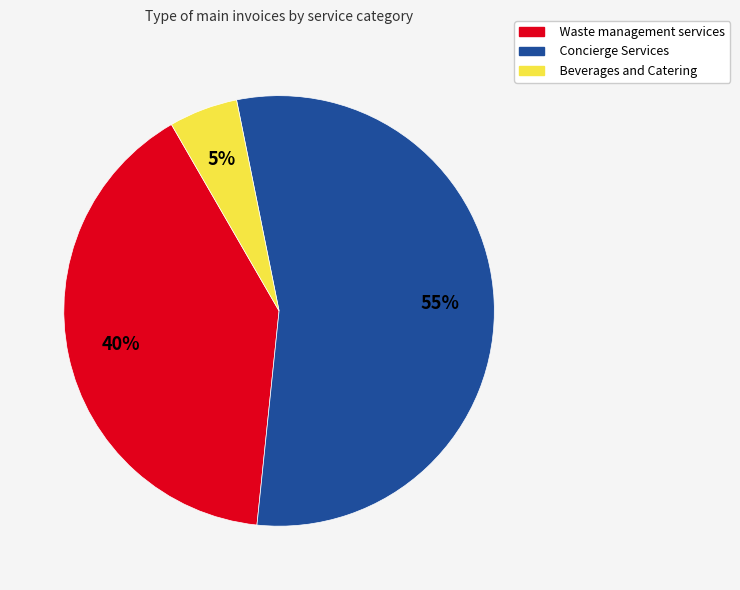

To the nearest percent, what percentage of the pie is Beverages and Catering?

5%